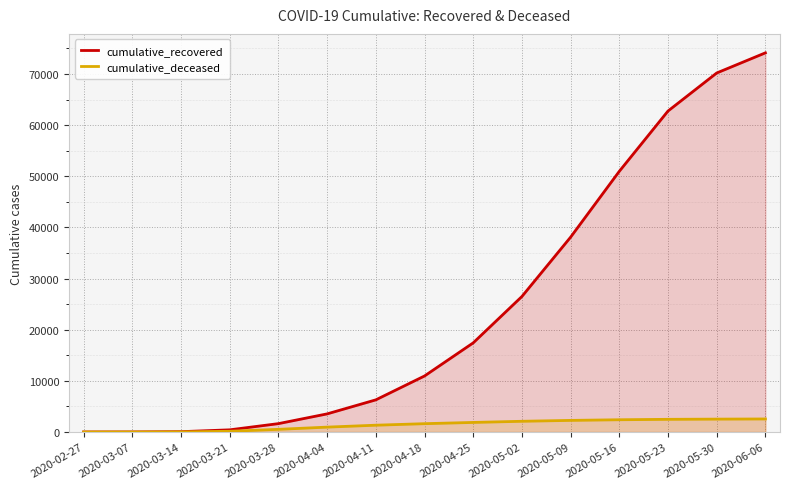

Reading left to right, what are all the values shown in this chart?

cumulative_recovered: 3	10	63	423	1635	3540	6283	10950	17427	26491	38092	50966	62752	70187	74127
cumulative_deceased: 0	1	20	141	519	952	1328	1625	1869	2094	2268	2394	2476	2517	2547